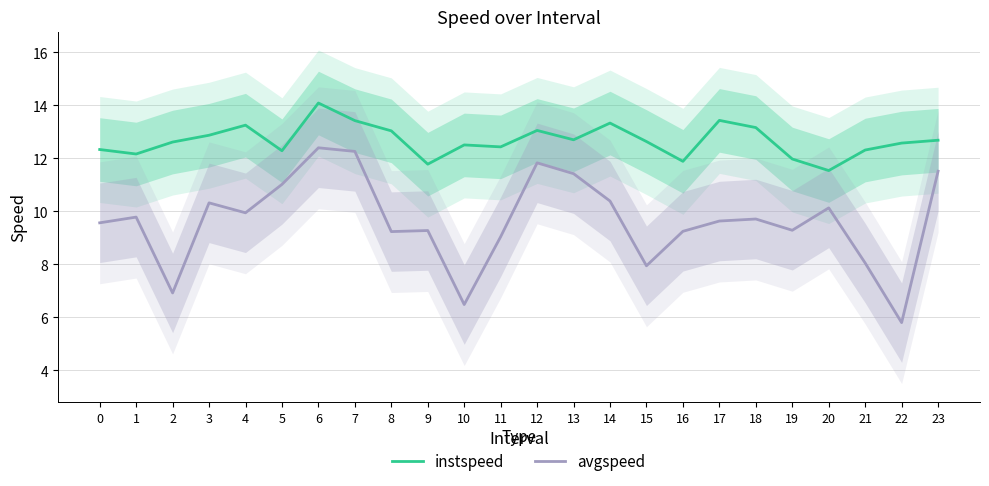

What is the total value across all series at 7?

25.7